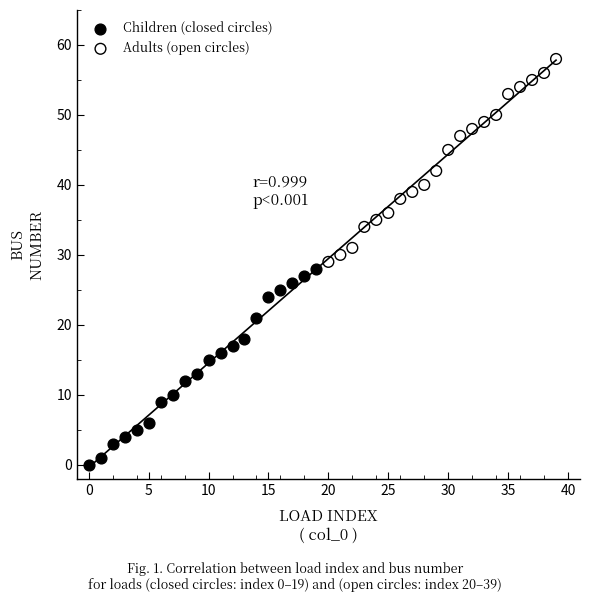

Which series reaches the minimum Y coordinate?

Children (closed circles)